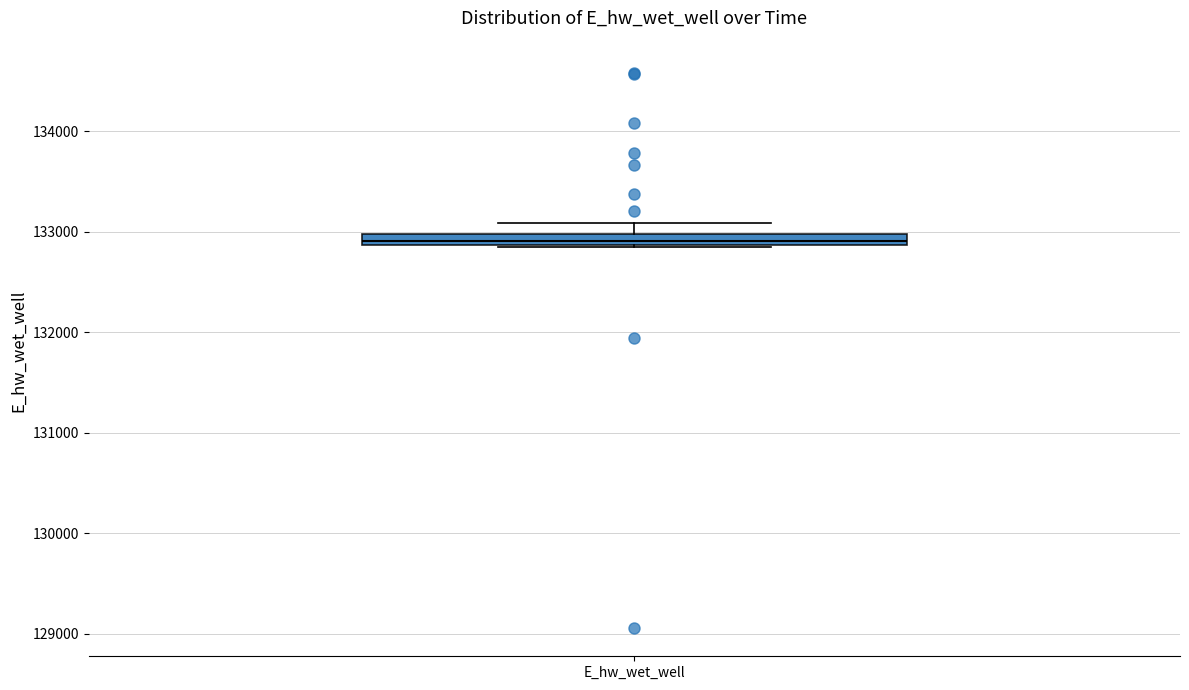

Where does the upper whisker of the box for E_hw_wet_well end on the y-axis? The values are not printed on the chart, so give them approximately, as read against the axis.

133100